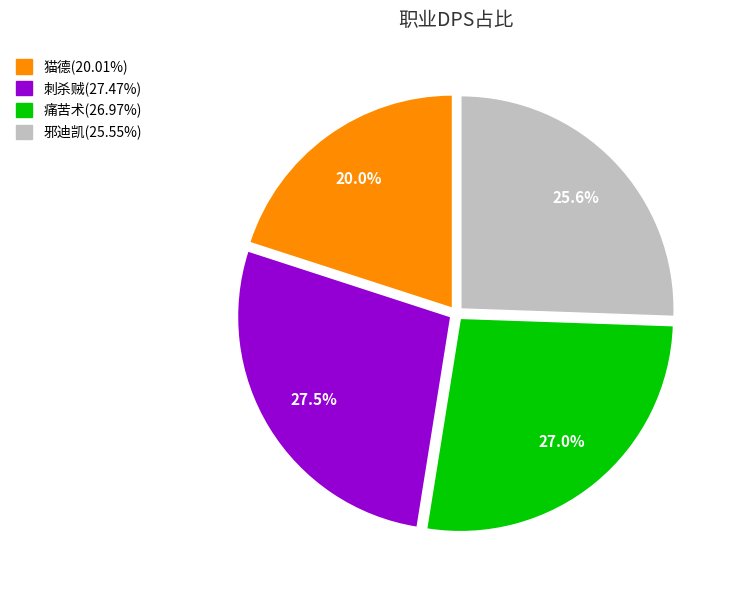

How many slices are in this pie chart?

4